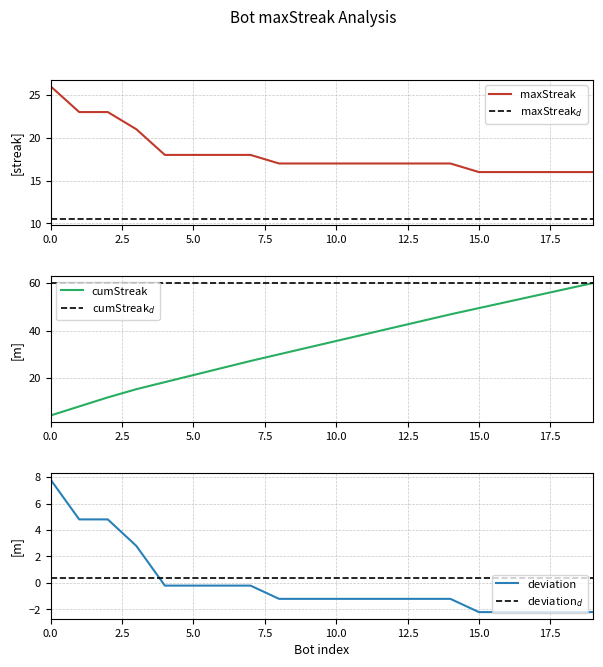

What is the difference between the highest and lowest values at 17?

62.2